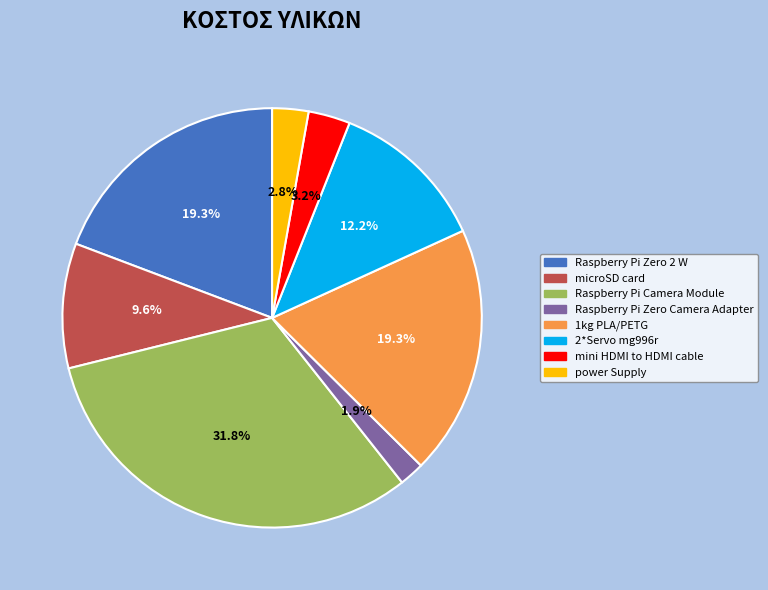

Is there a majority slice in this chart?

No